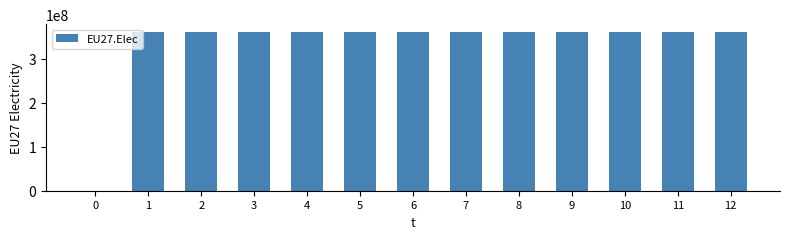

The value at 8 is 79399839. True or false?

False